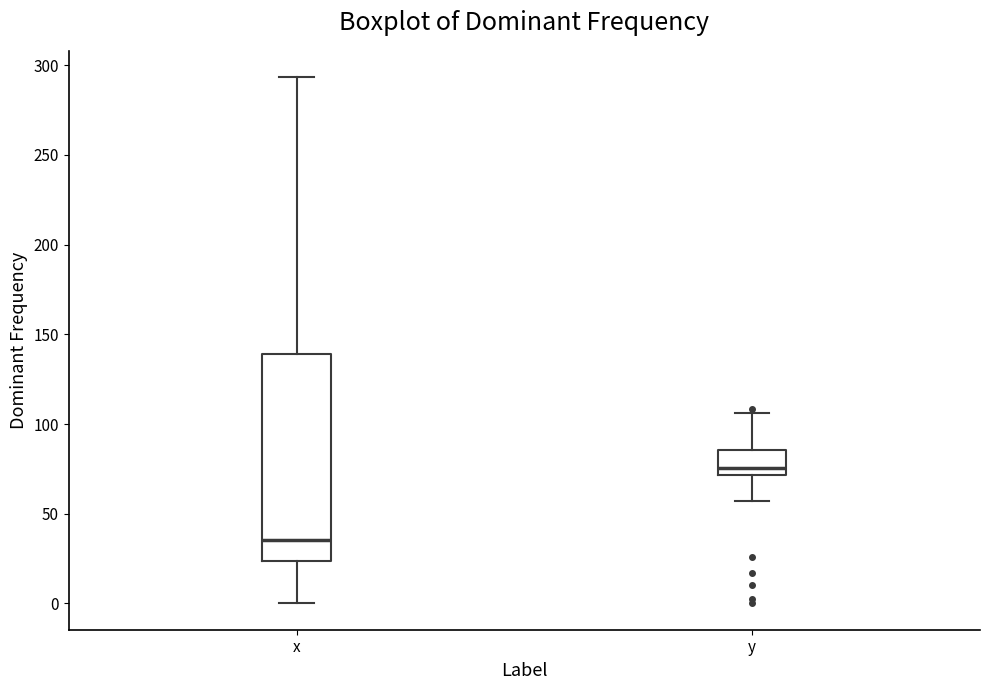

Reading left to right, read every box against the y-axis: the position of its median line, the range the box covers, and the ends of its whiskers. The values are not printed on the chart, so give them approximately, as read against the axis.

x: median 35, box 25 to 140, whiskers 0 to 295
y: median 75, box 70 to 85, whiskers 55 to 105